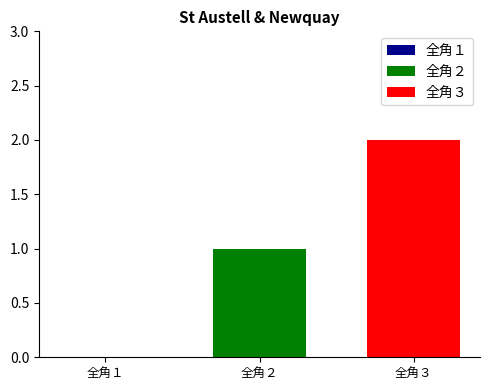

Are the bars grouped side by side (vs. stacked)?

Yes